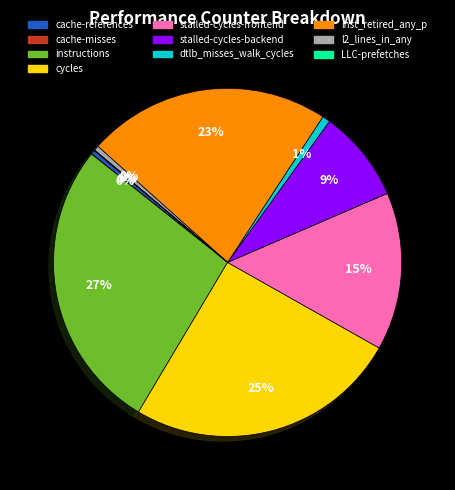

To the nearest percent, what is the average slice percentage?

10%